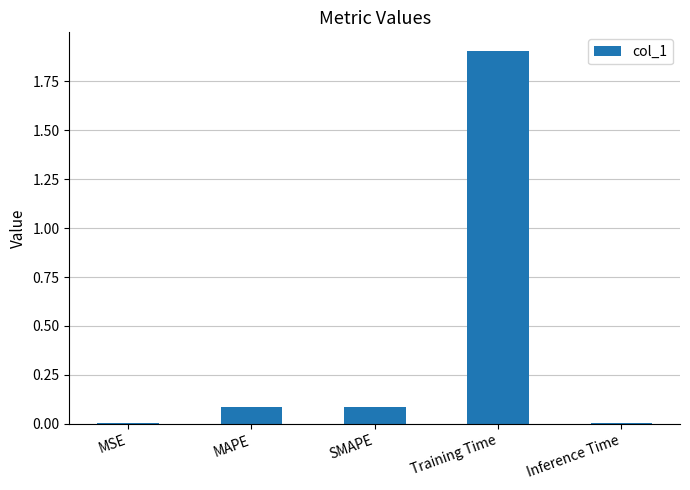

True or false: the data shows 0.0 at MSE.

True